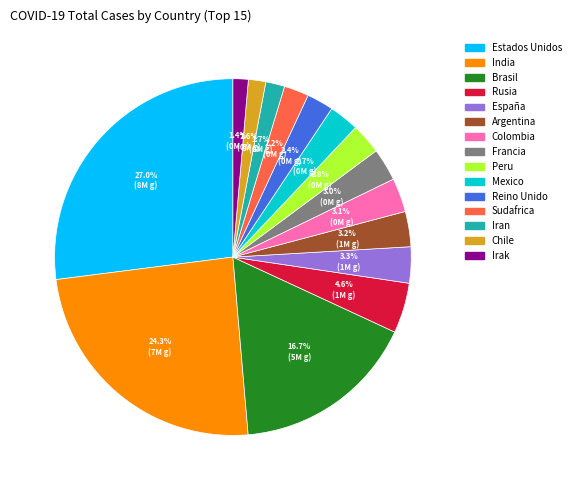

Combined, do Argentina and Colombia account for over 50%?

No